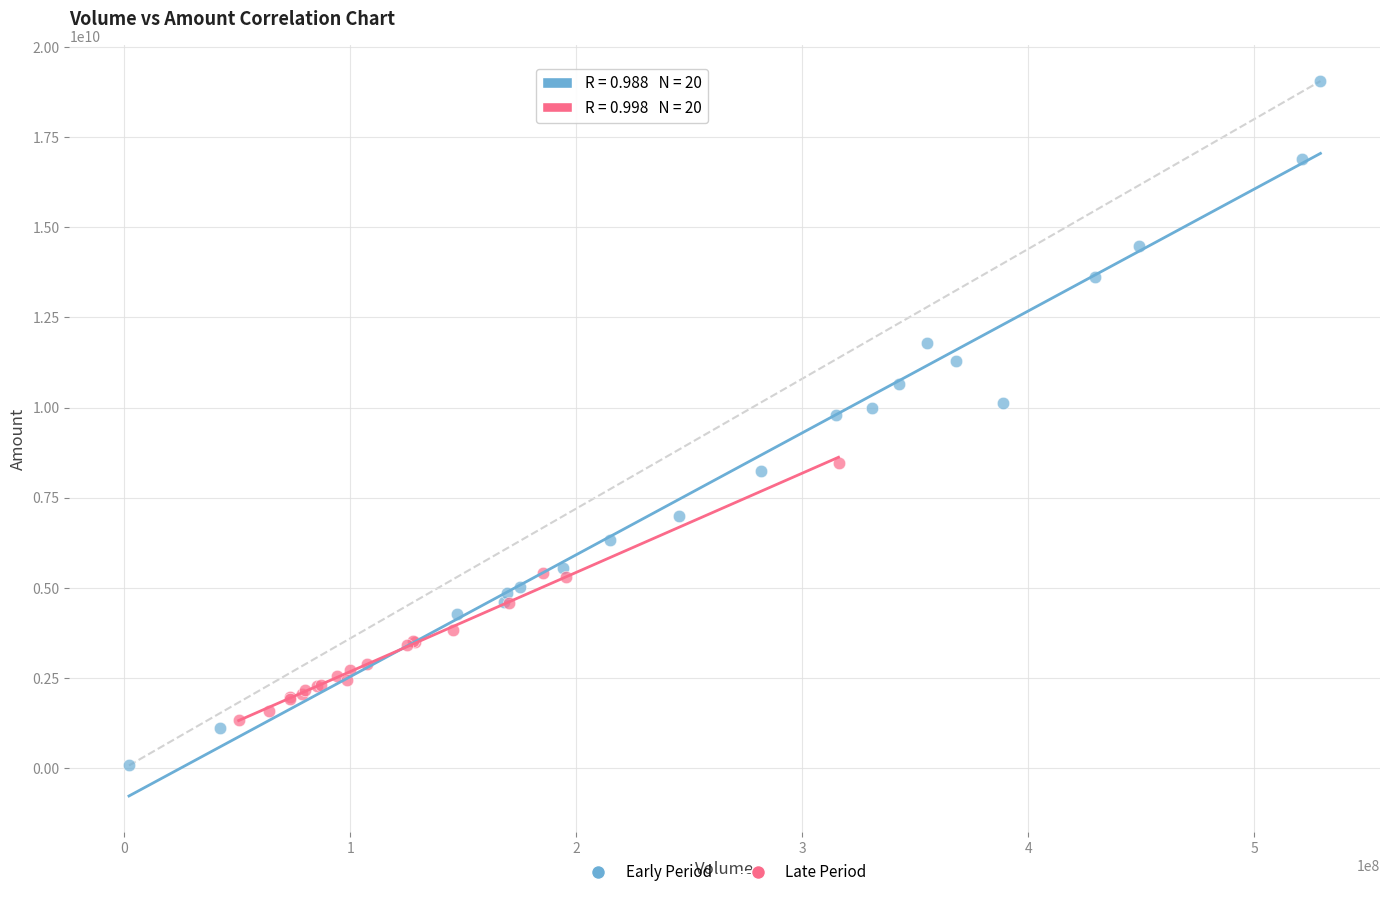

Which series reaches the minimum Y coordinate?

Early Period